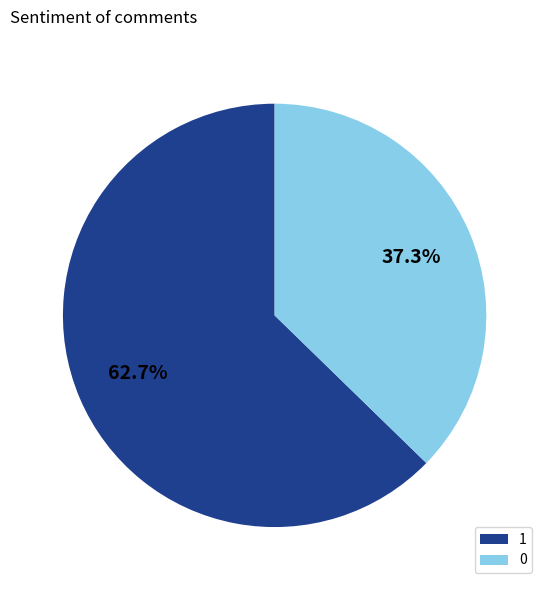

Does 0 account for over 50% of the chart?

No